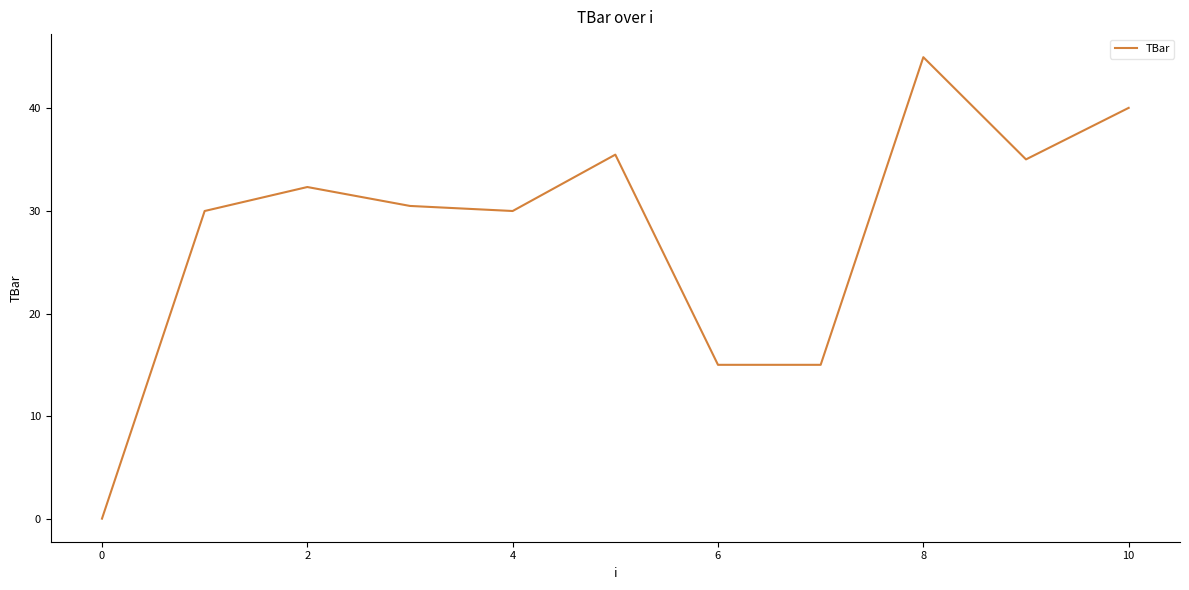

What is the greatest value displayed?

45.0